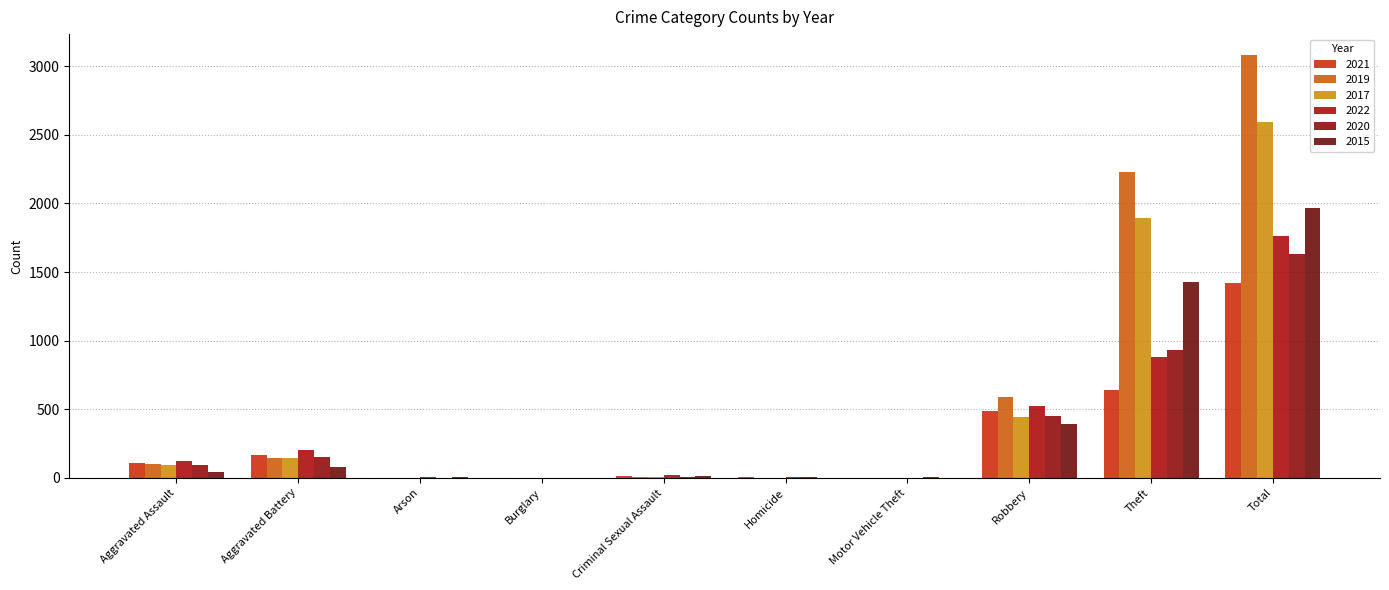

At which label is 2017 closest to 1296?

Theft